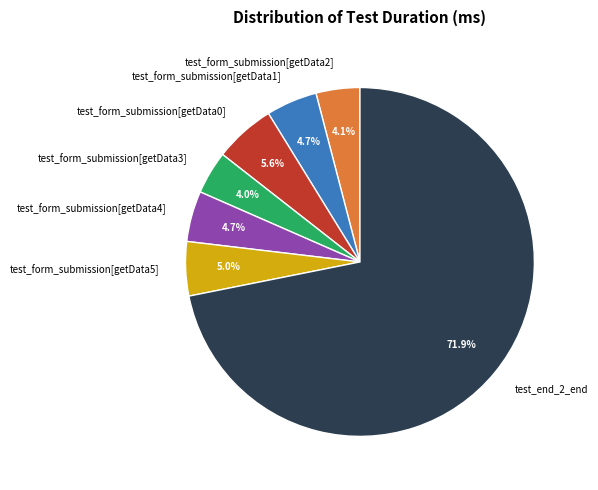

To the nearest percent, what percentage of the pie is test_form_submission[getData1]?

5%